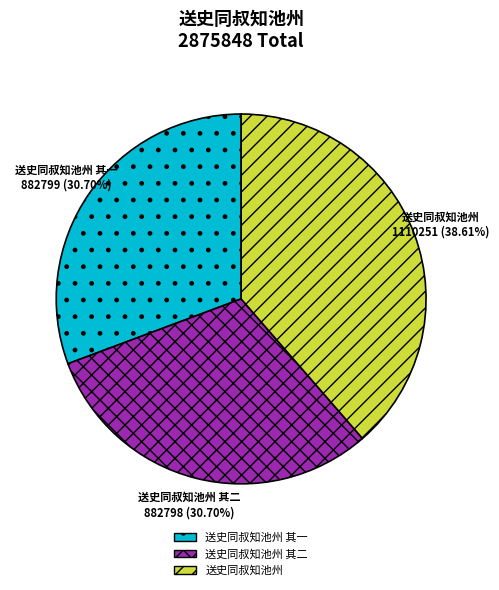

Is it true that 送史同叔知池州 其二 is 36% of the pie?

False